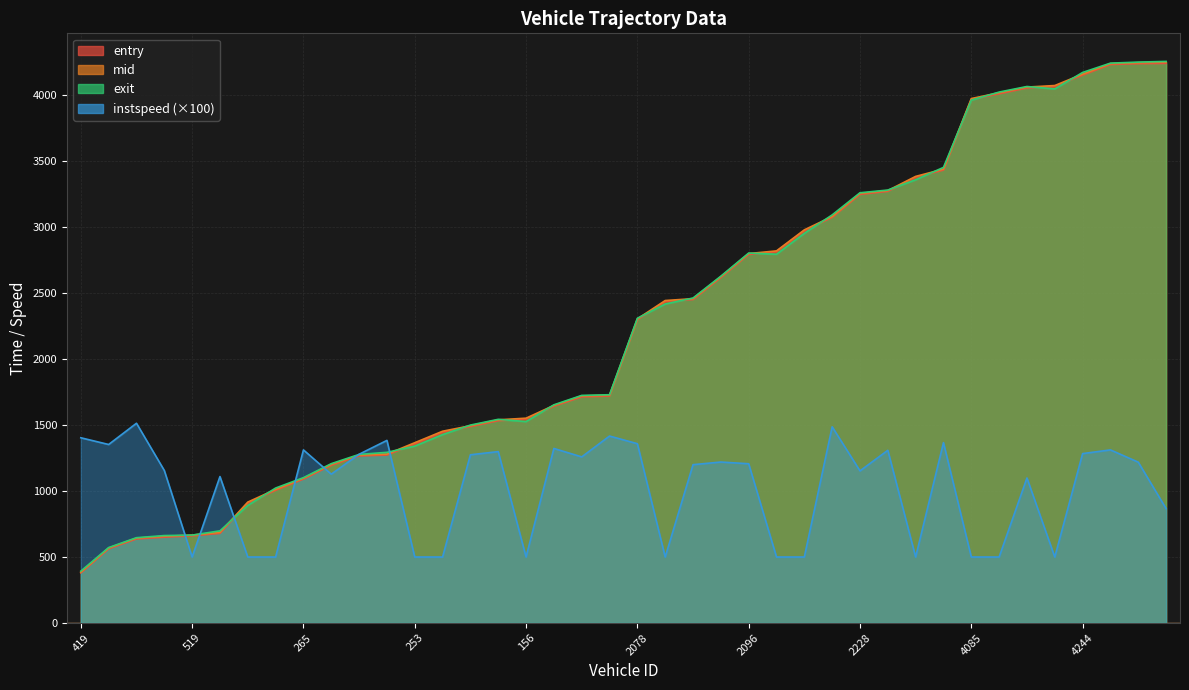

How many lines are shown in the chart?

4